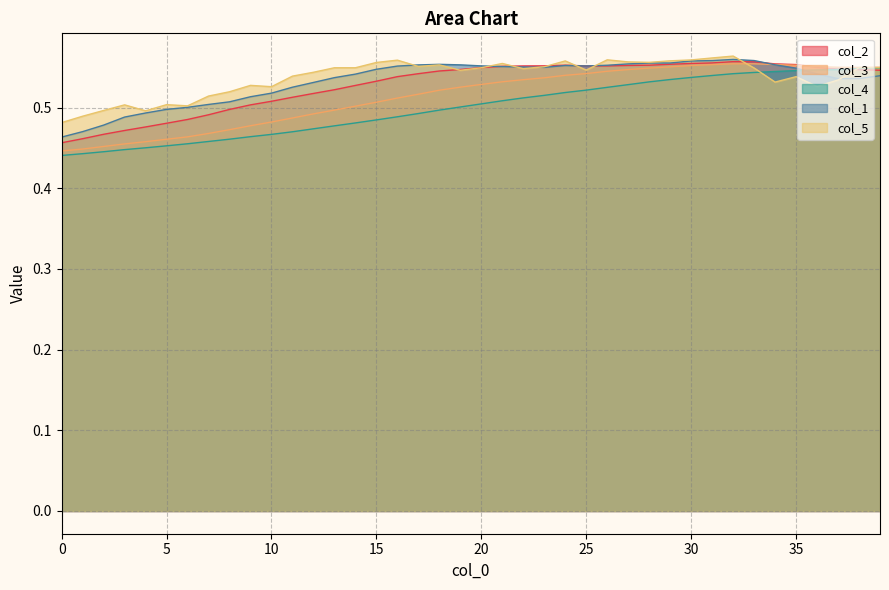

List the labels in order of col_2 value, smallest first.

0, 1, 2, 3, 4, 5, 6, 7, 8, 9, 10, 11, 12, 13, 14, 15, 16, 17, 18, 39, 38, 19, 37, 20, 36, 21, 22, 25, 26, 23, 27, 28, 24, 35, 29, 34, 30, 31, 33, 32